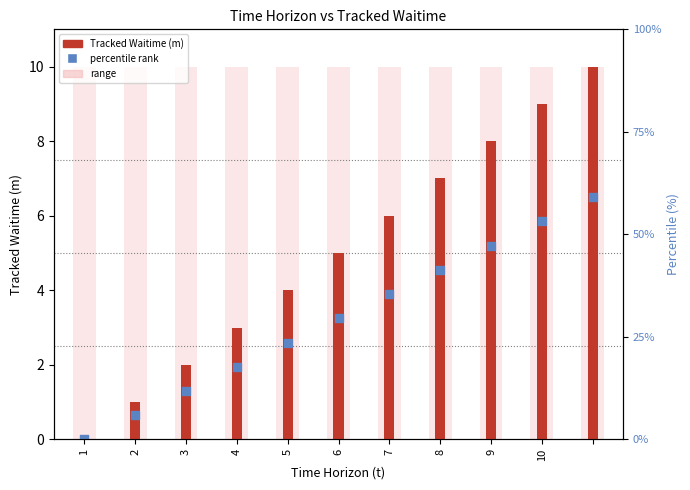

What is the total value across all series at 10?

14.9